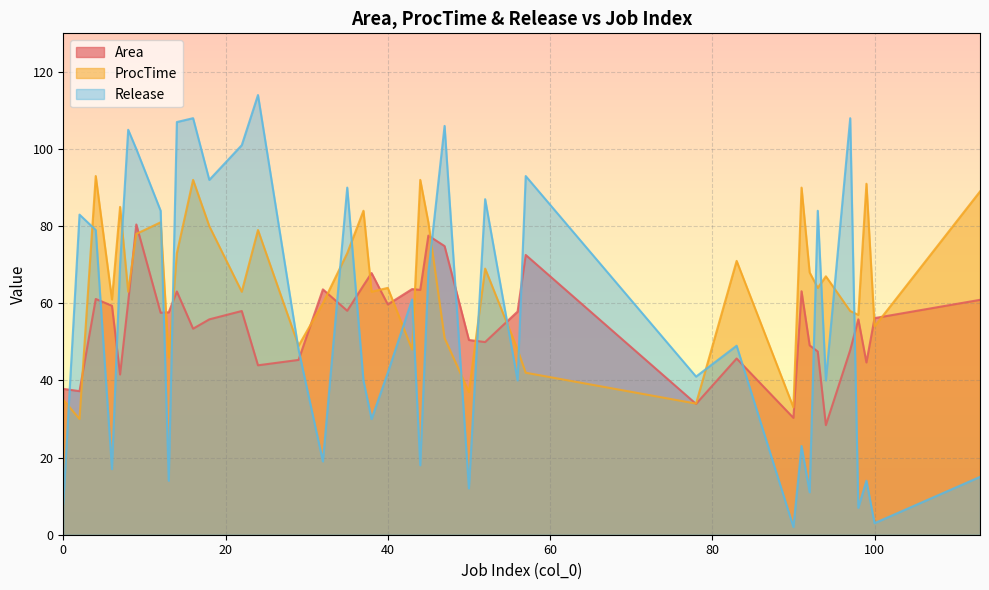

The Area series shows 119.3 at 57. True or false?

False